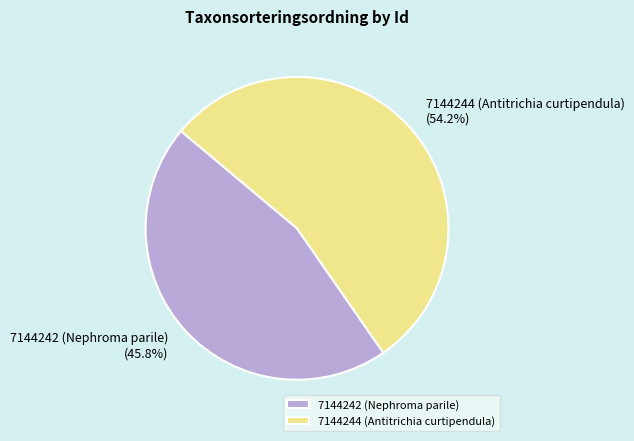

To the nearest percent, what is the average slice percentage?

50%